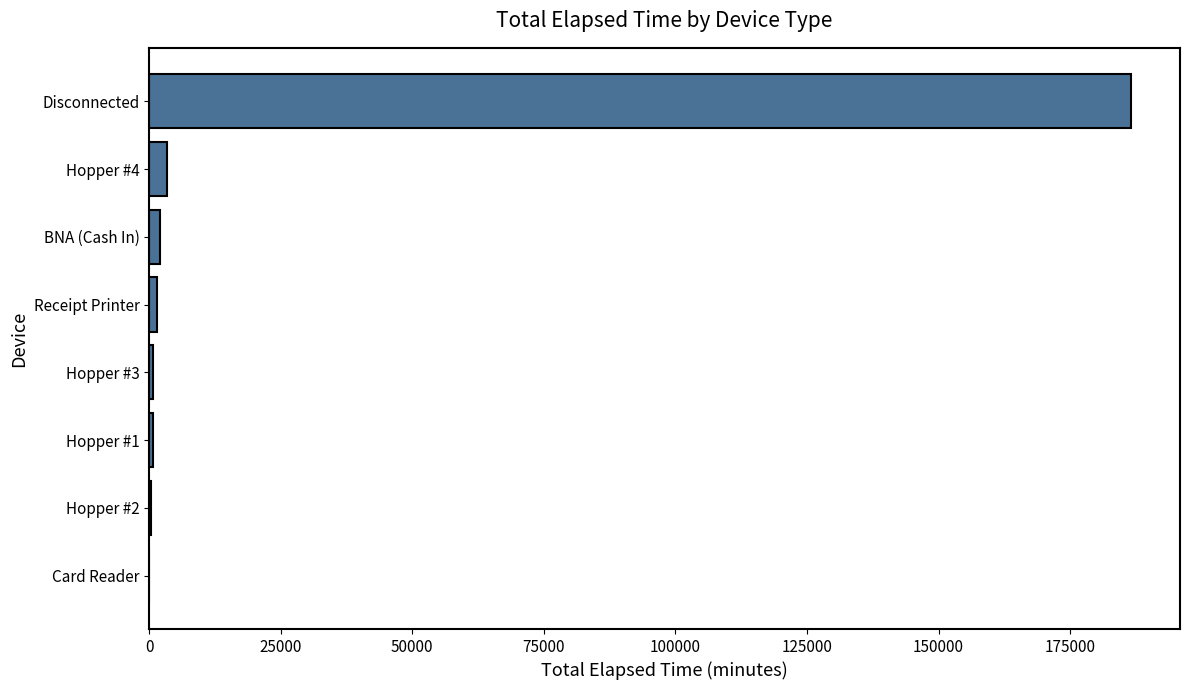

What is the sum of all values?

195345